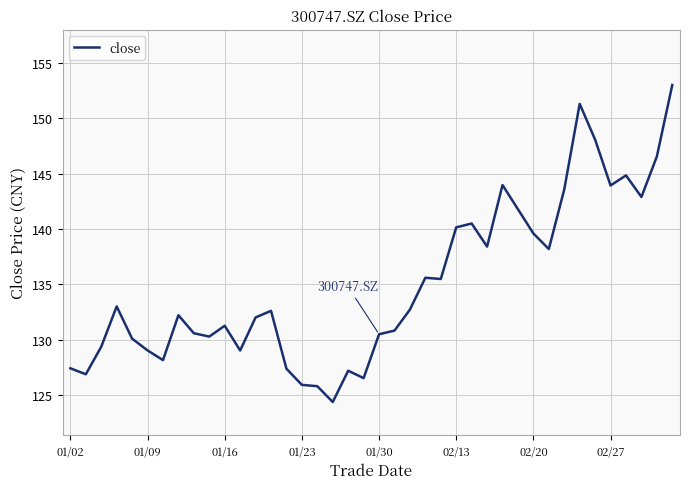

What is the average value?

135.0